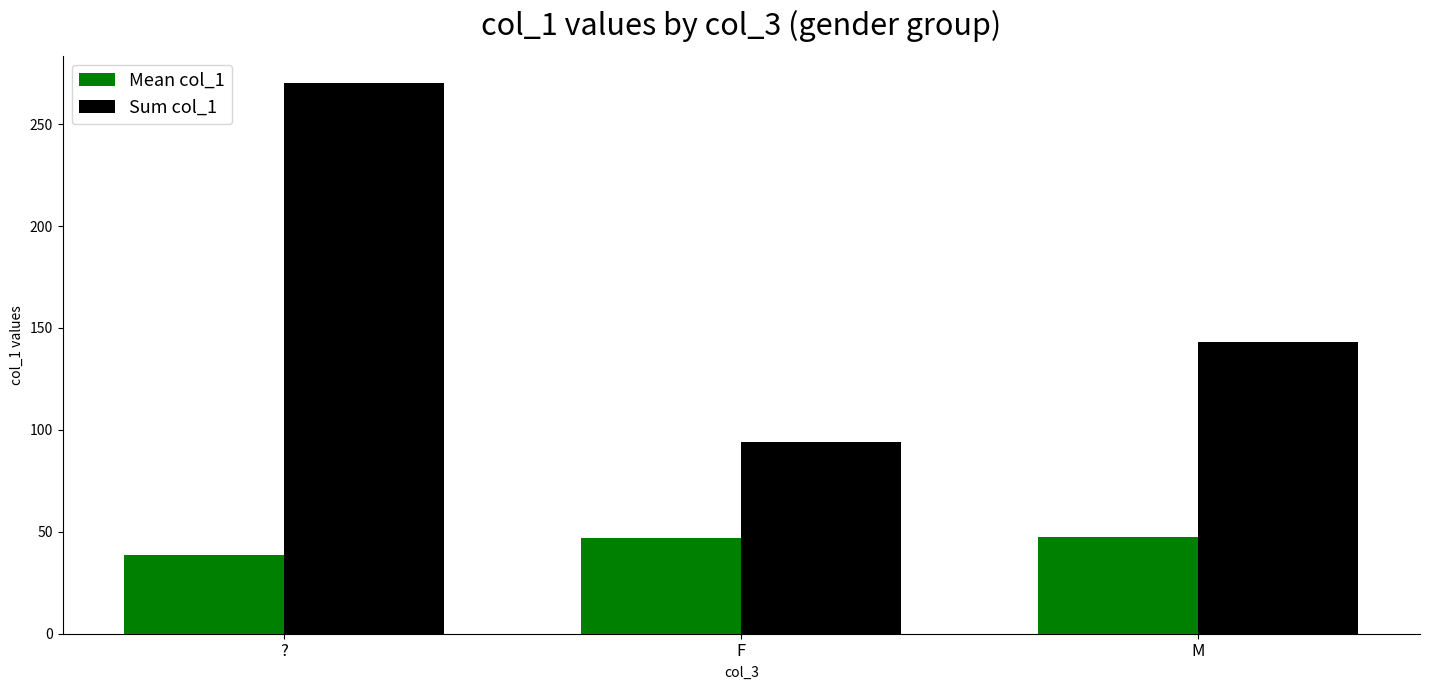

Does the chart contain stacked bars?

No